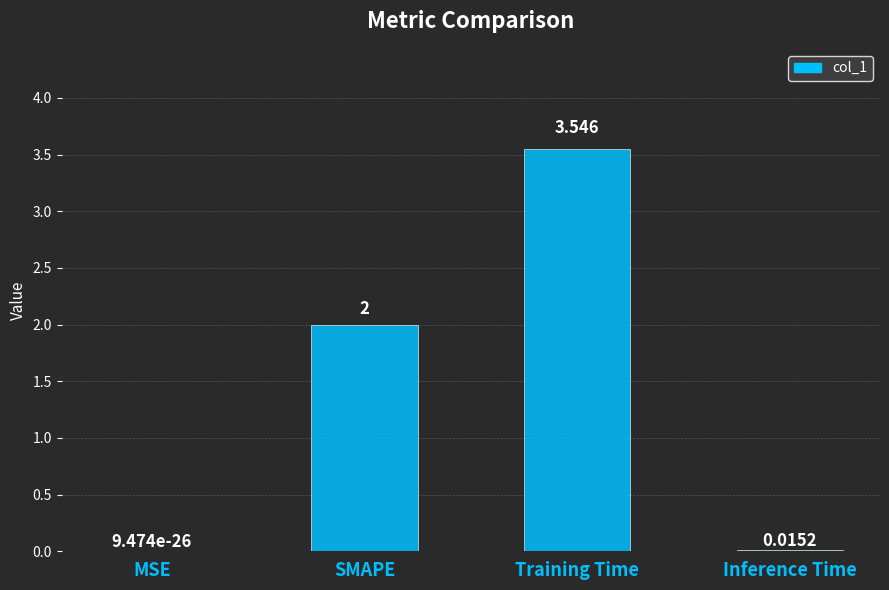

At which category does the chart reach its peak across all series?

Training Time